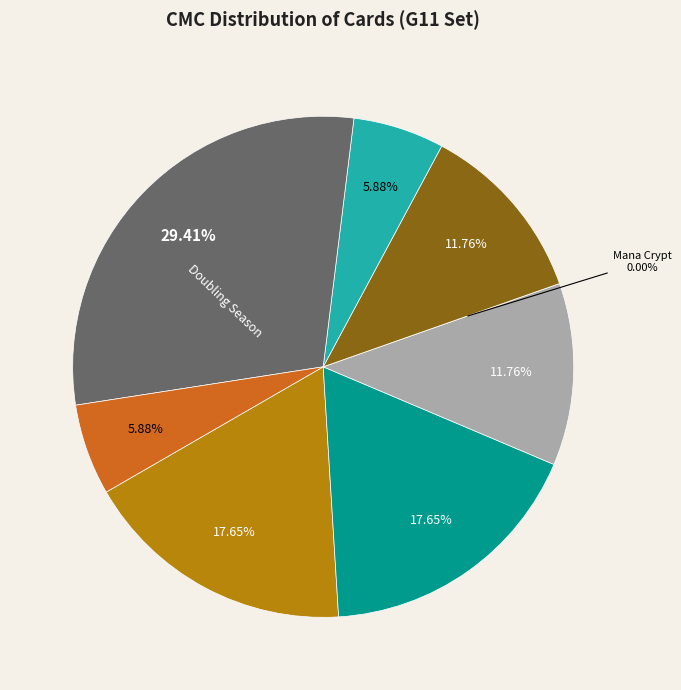

Does Goblin Welder represent more than half of the total?

No